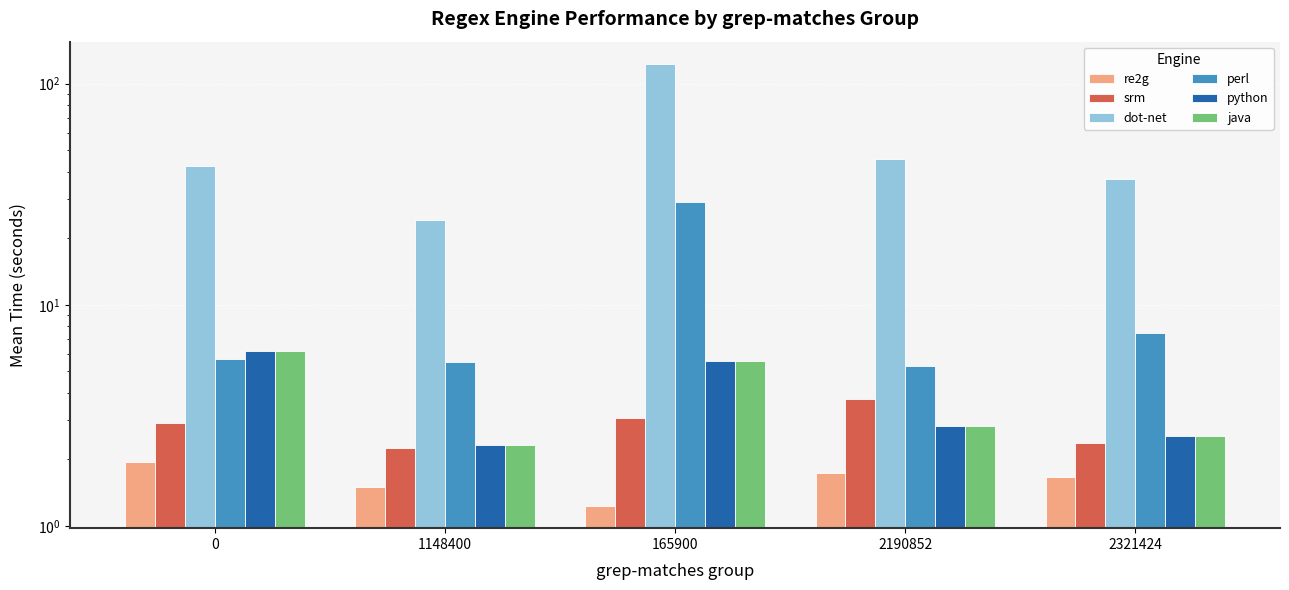

Which series has the largest range (max minus min)?

dot-net